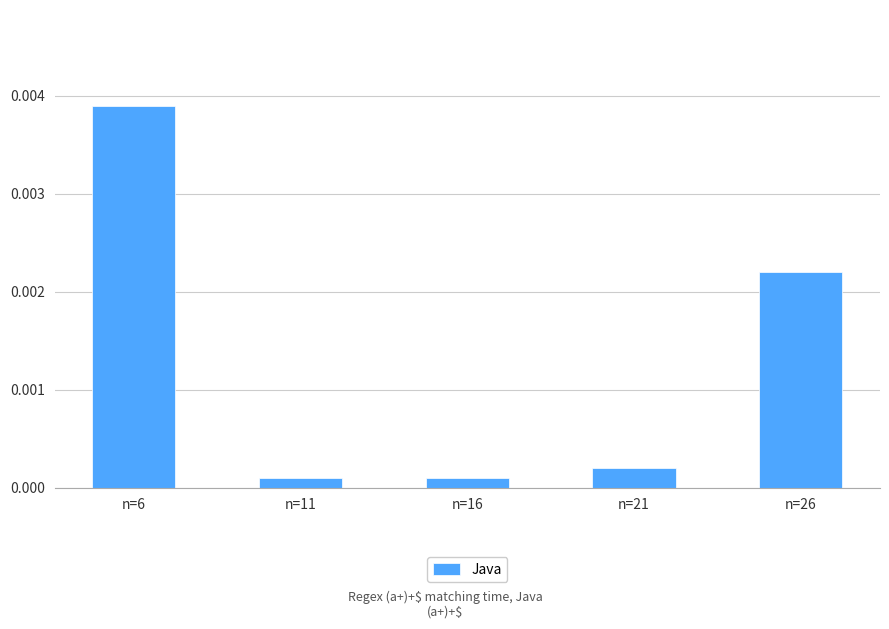

At which category does the chart reach its peak across all series?

n=6